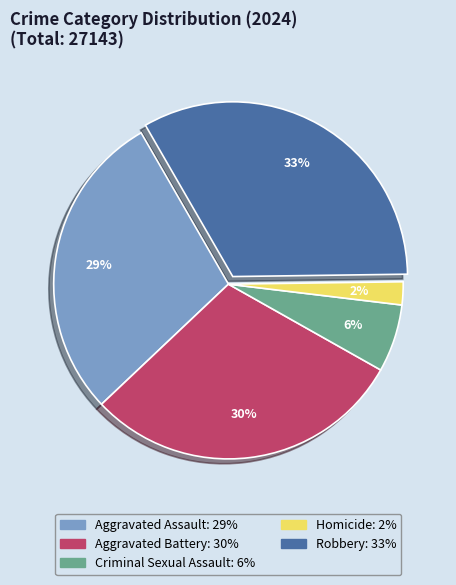

Approximately how many times larger is the value at Aggravated Assault compared to Robbery?

0.9